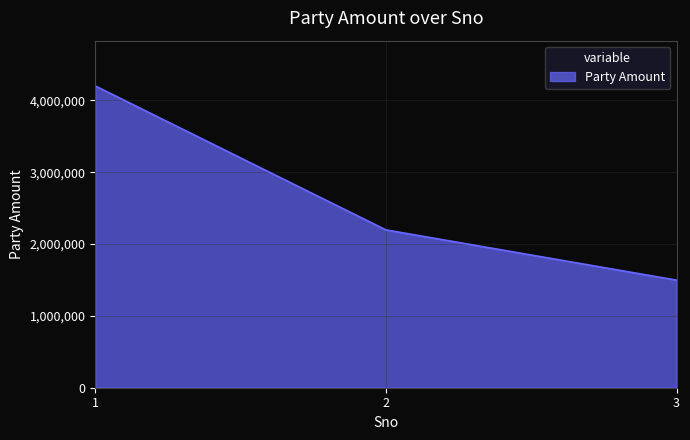

At which category does the chart reach its minimum across all series?

3